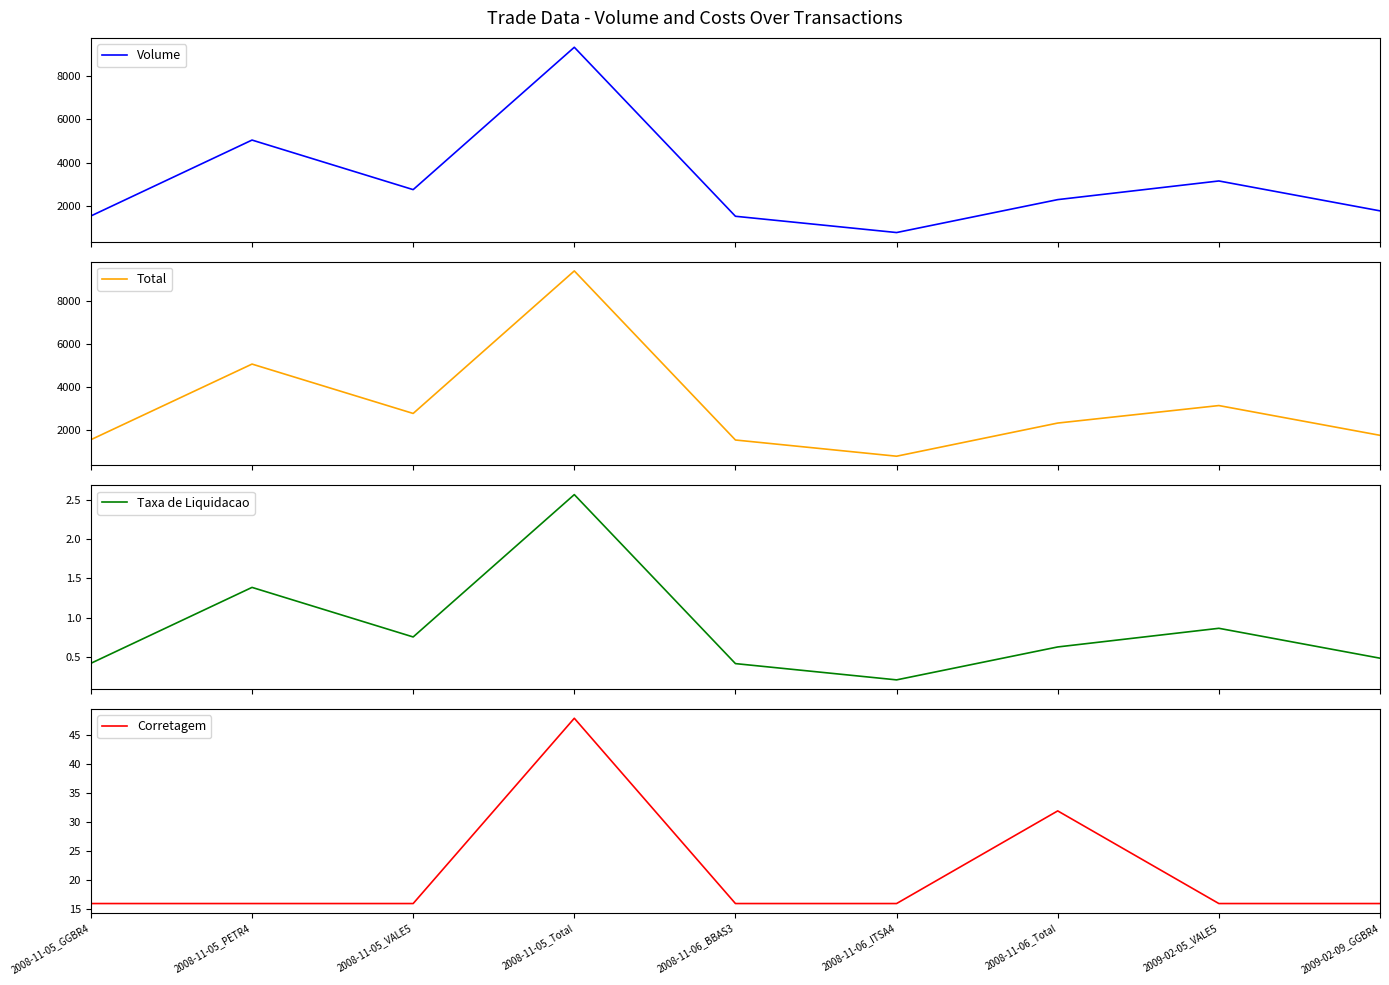

Rank the series at 2008-11-06_ITSA4 from highest to lowest value.

Total, Volume, Corretagem, Taxa de Liquidacao